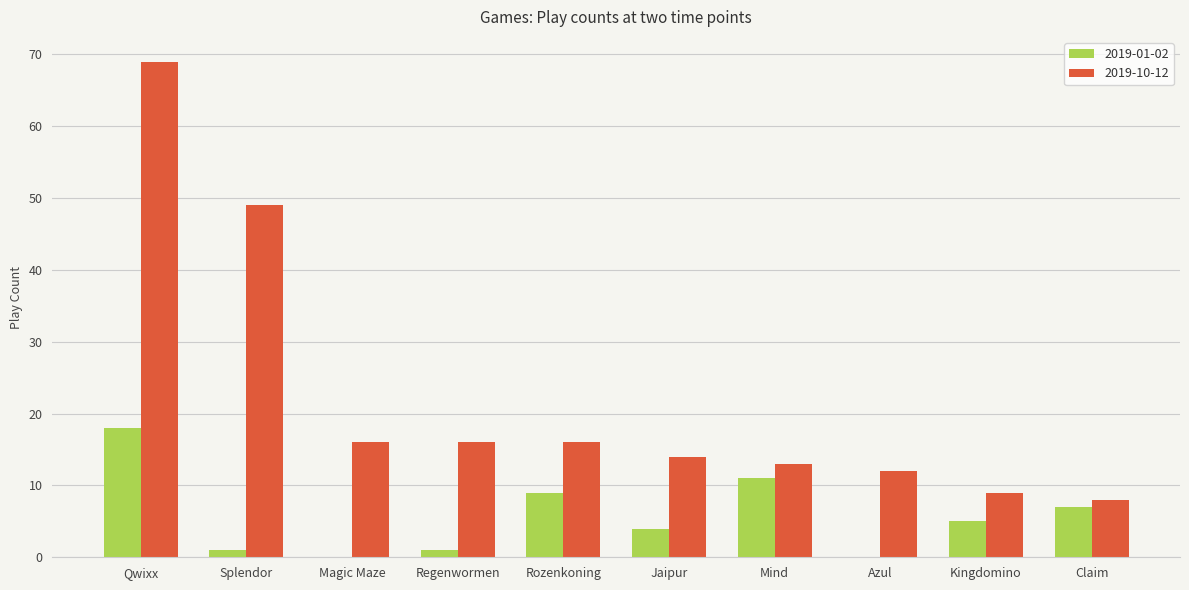

Where is 2019-10-12 nearest to the value 38?

Splendor